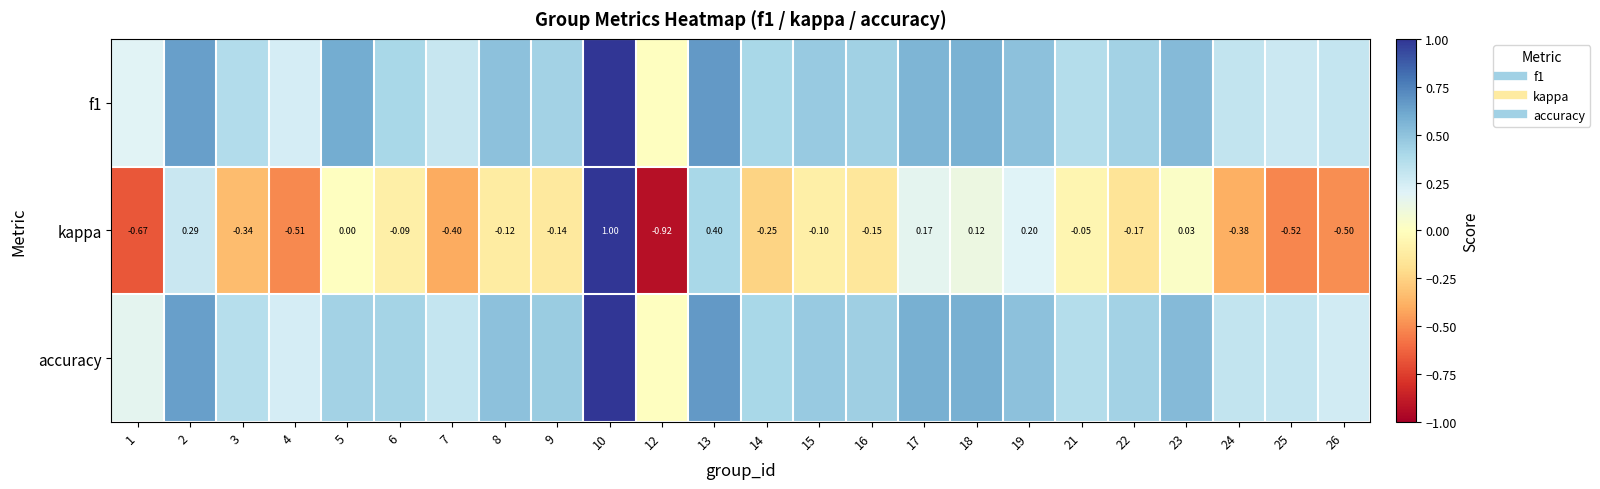

What is the difference between the f1 values at 23 and 3?

0.2